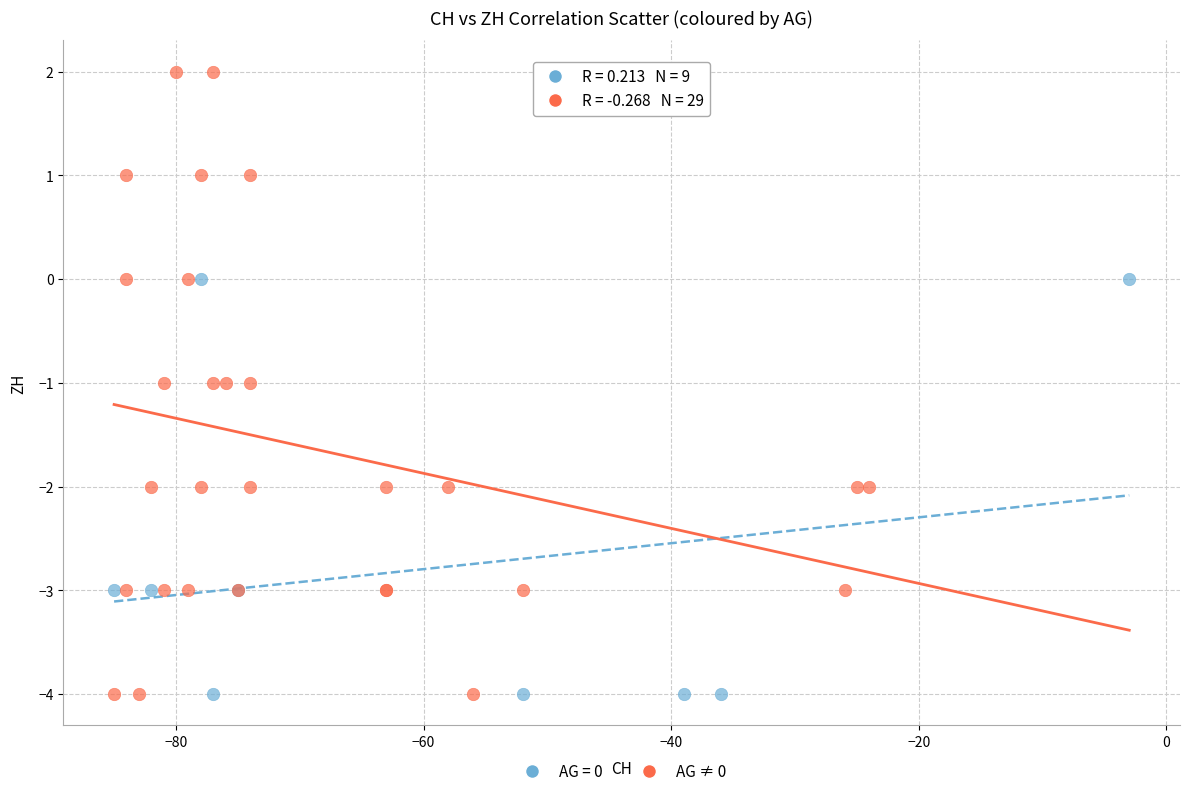

Which series has the widest spread of Y values?

AG ≠ 0